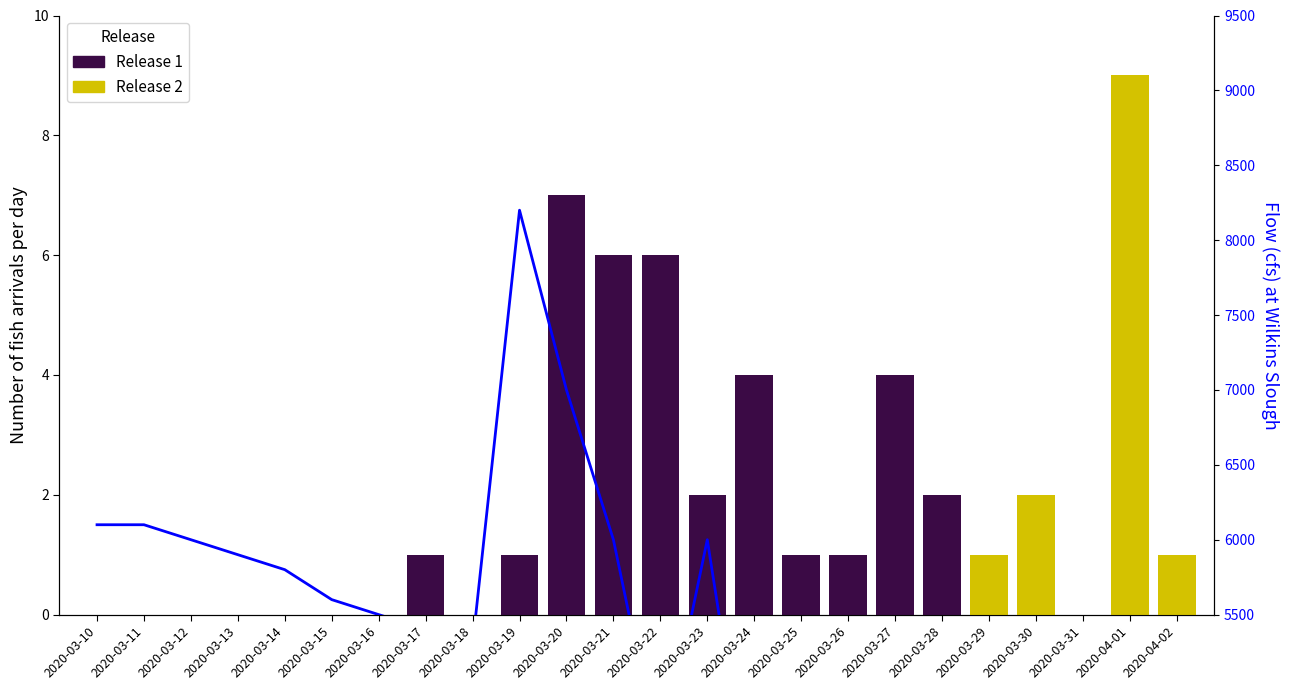

Which category has the lowest value across all series?

2020-03-10